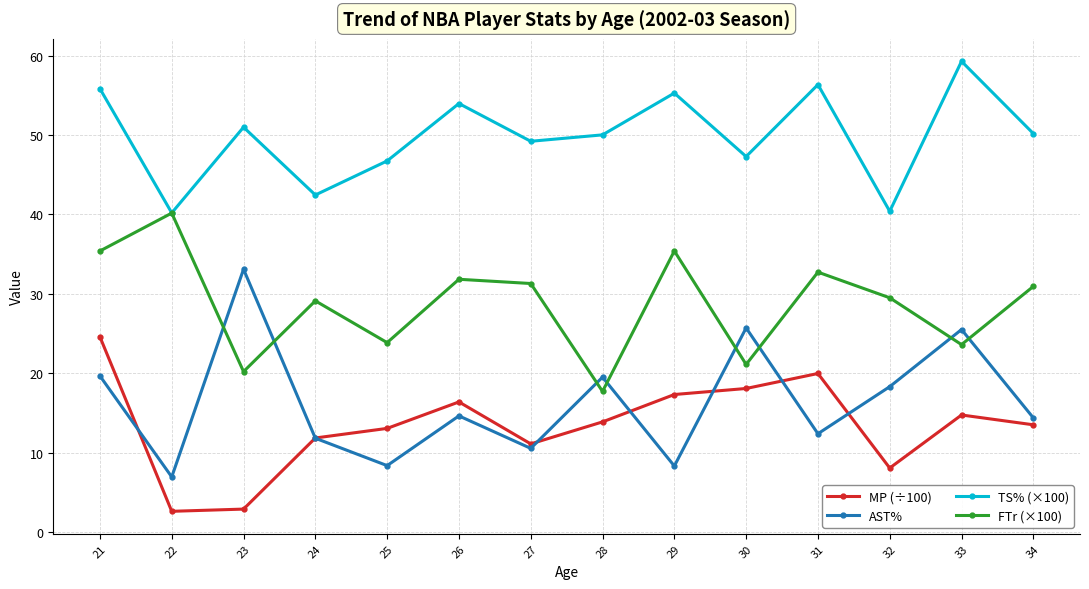

The value of AST% at 22 is 4.3. True or false?

False